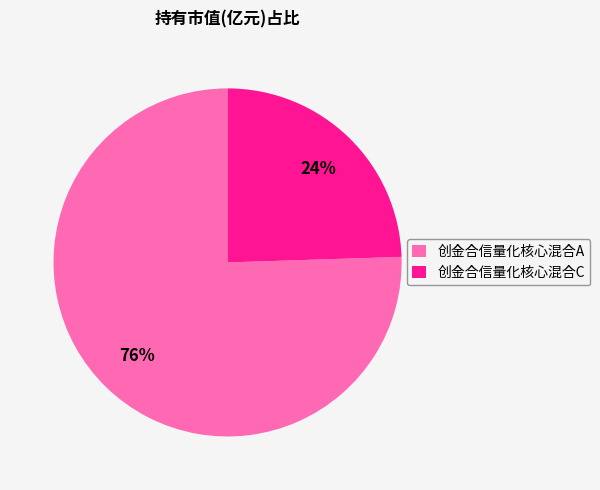

To the nearest percent, what is the combined percentage of 创金合信量化核心混合A and 创金合信量化核心混合C?

100%